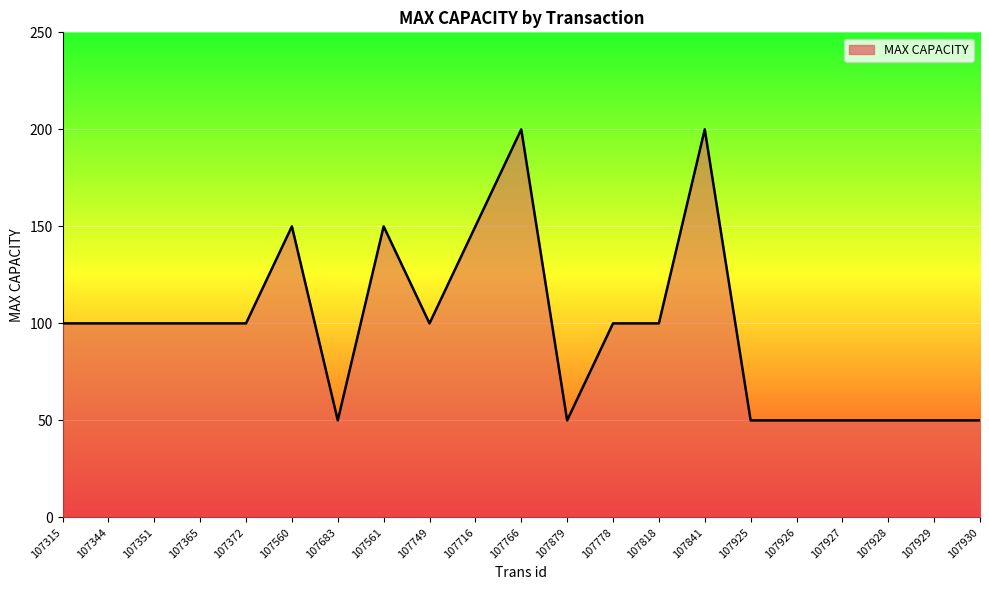

What is the maximum value shown in the chart?

200